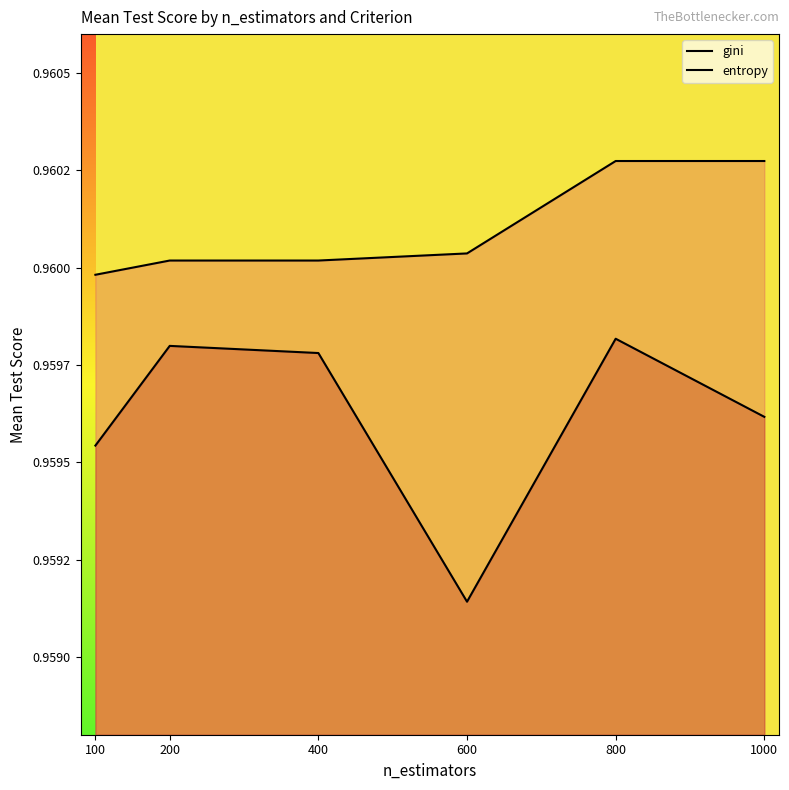

Count the number of categories in the chart.

6